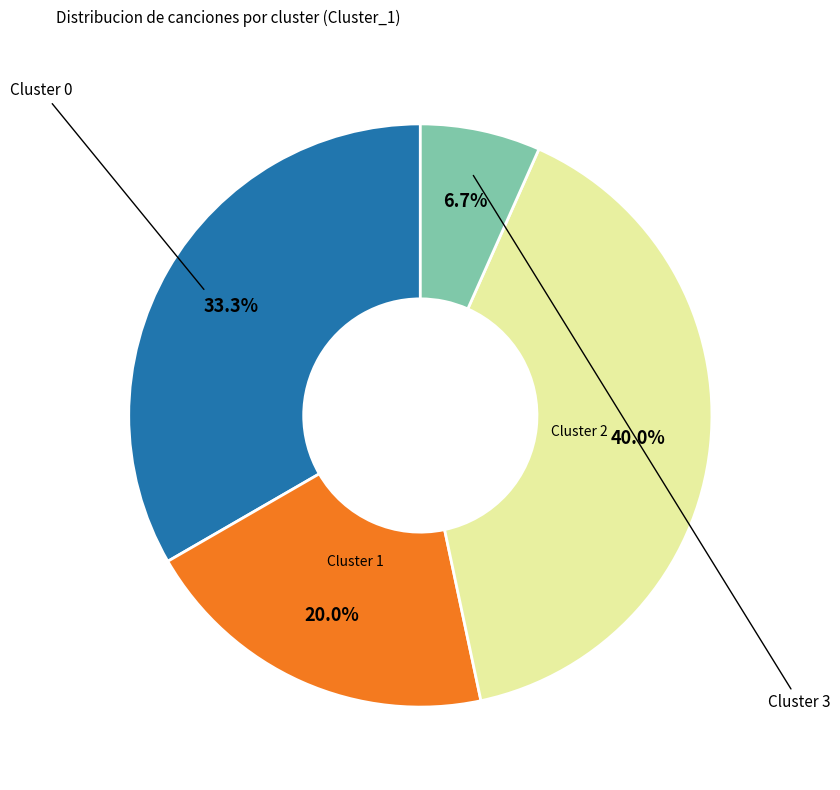

Is there any slice that represents more than half of the pie?

No